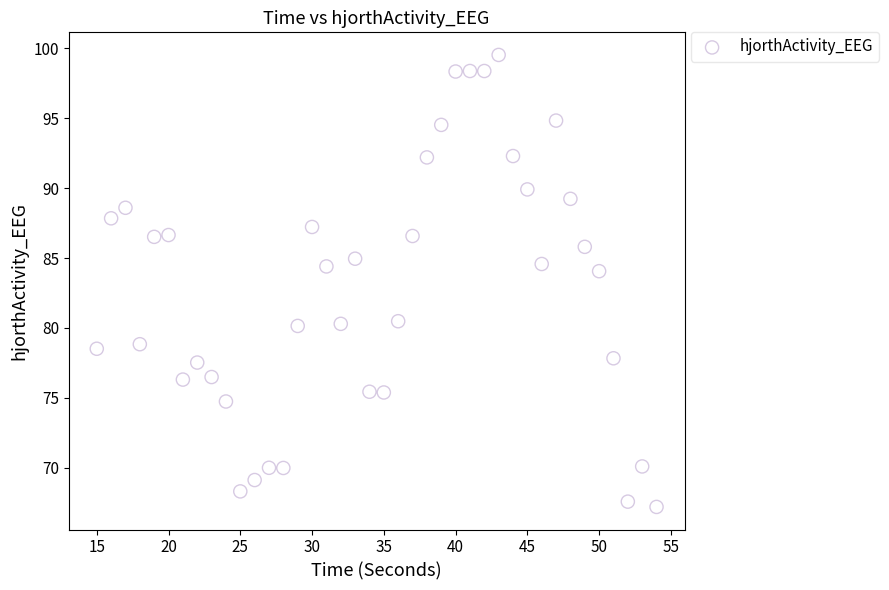

What is the range of Y values (max minus min)?

32.3